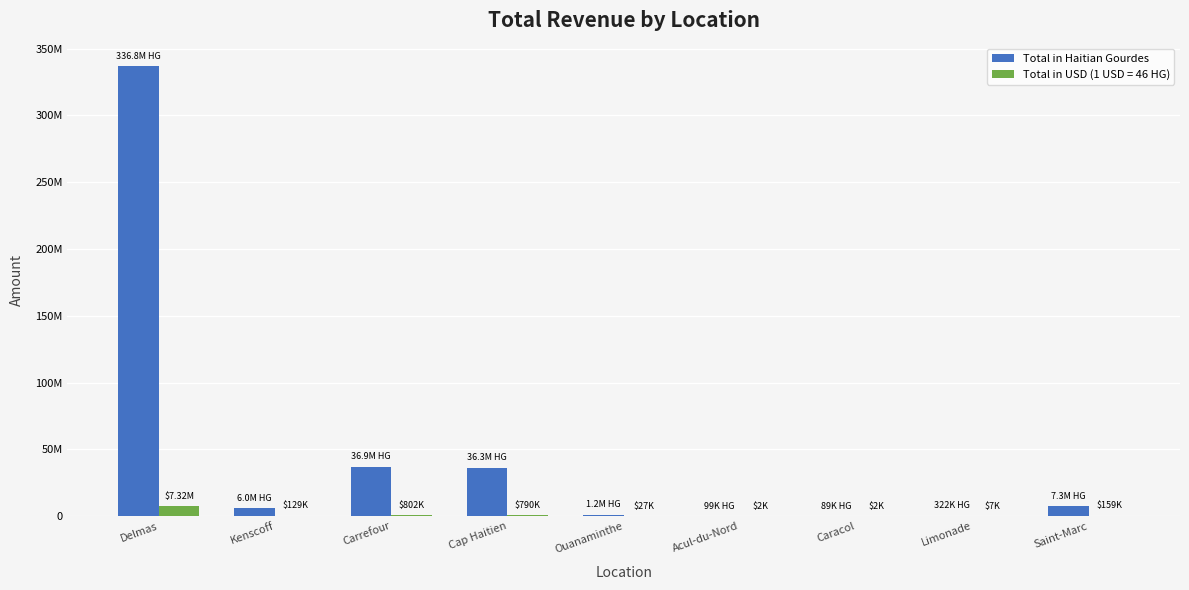

Are the bars grouped side by side (vs. stacked)?

Yes